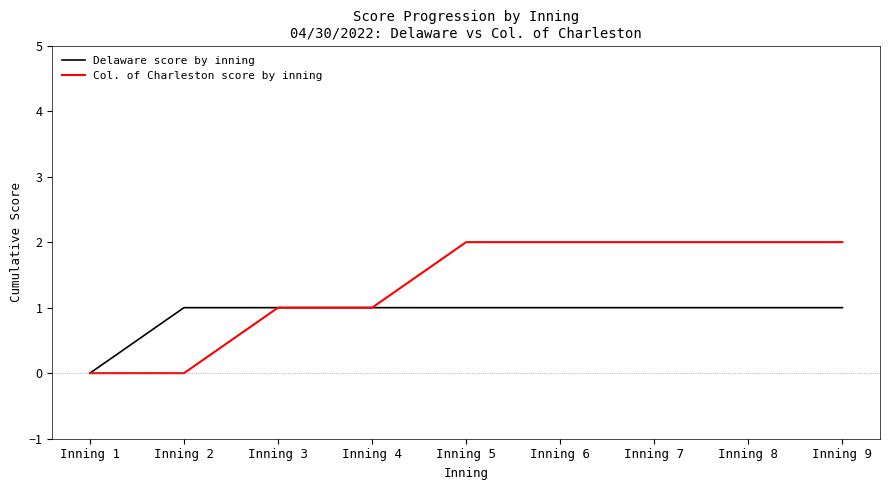

Does the chart have visible grid lines?

No